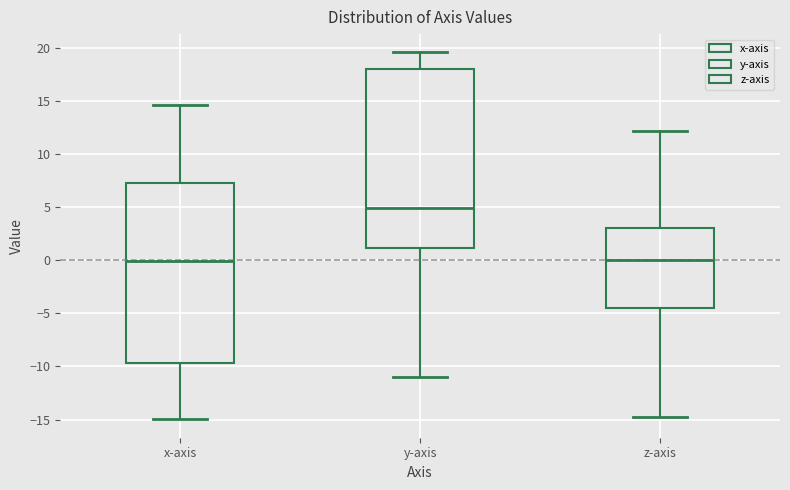

Where is the lower edge of the box for x-axis on the y-axis? The values are not printed on the chart, so give them approximately, as read against the axis.

-9.5